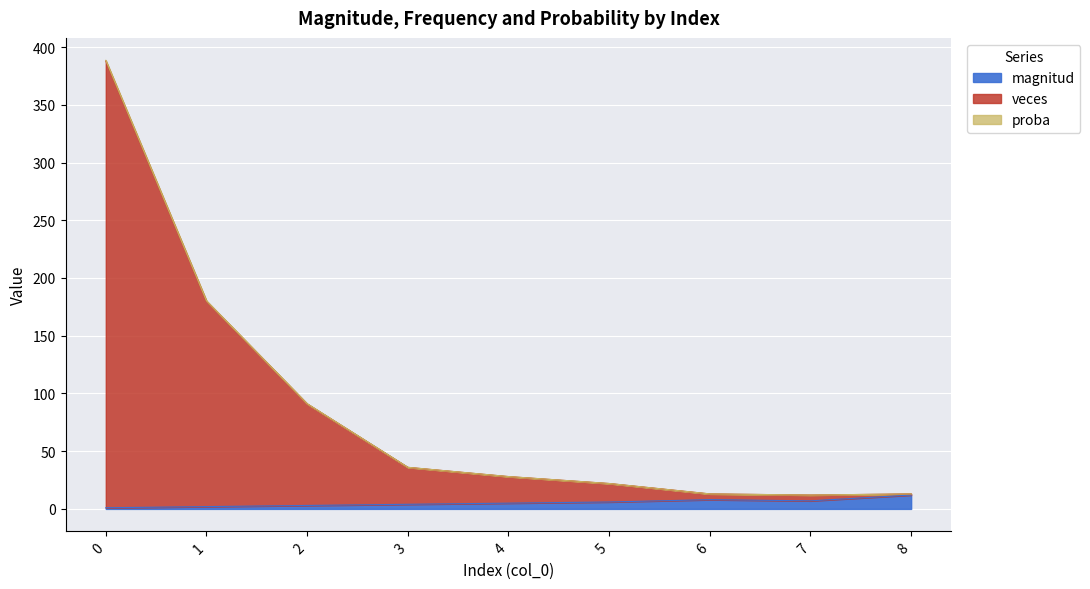

The proba series shows 13.0 at 8. True or false?

True